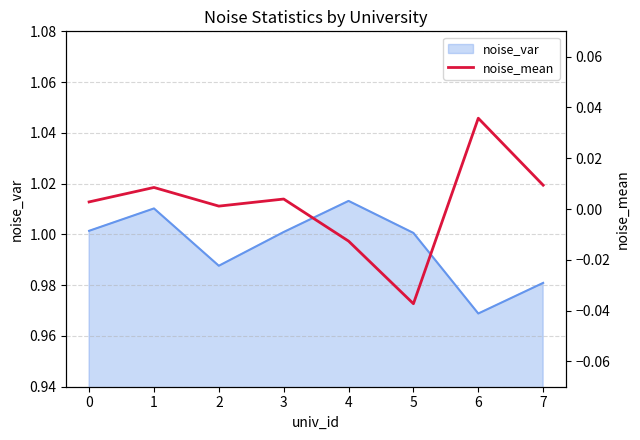

At which label does noise_var reach its minimum?

6